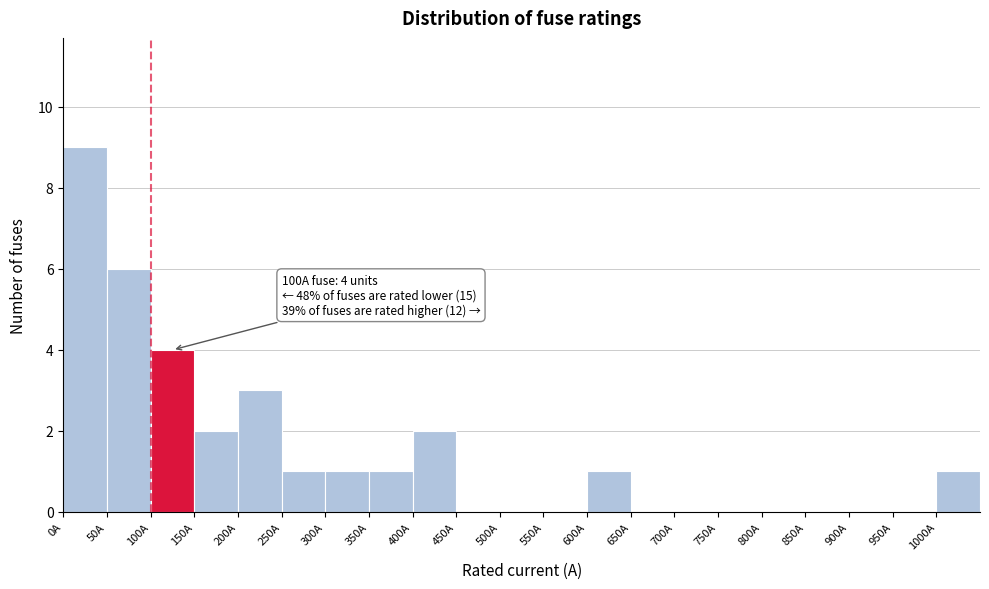

Over which range of the x-axis is the bar tallest?

0 to 50